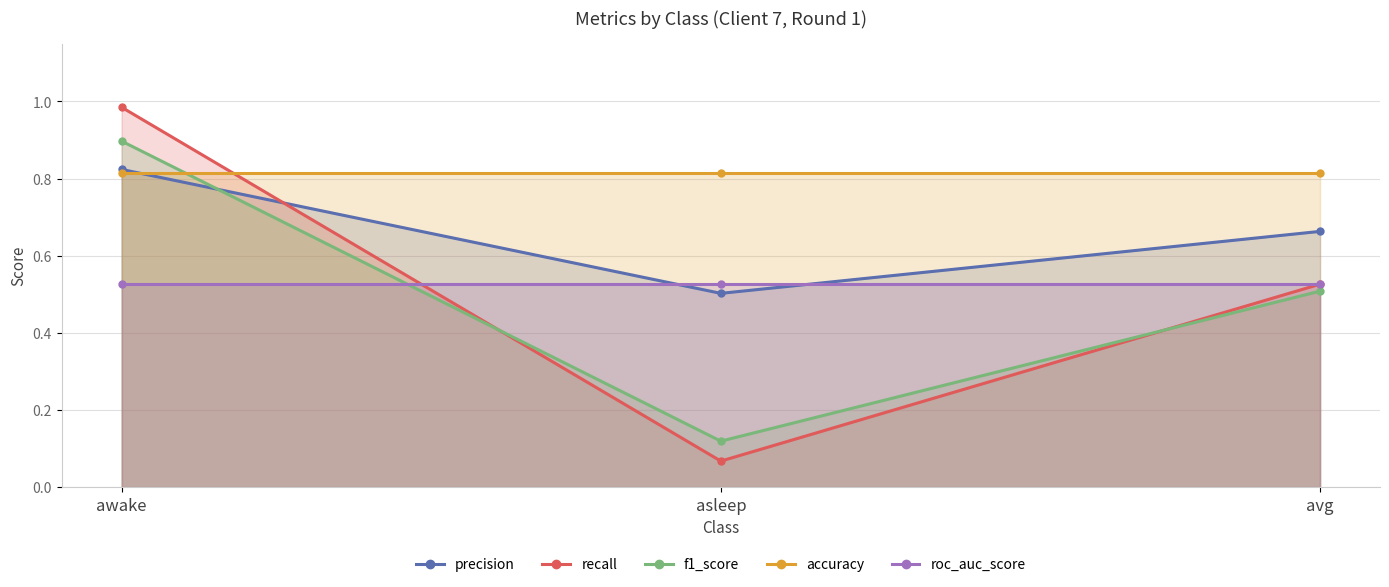

Reading right to left, list all the values displayed in this chart.

precision: 0.7	0.5	0.8
recall: 0.5	0.1	1.0
f1_score: 0.5	0.1	0.9
accuracy: 0.8	0.8	0.8
roc_auc_score: 0.5	0.5	0.5